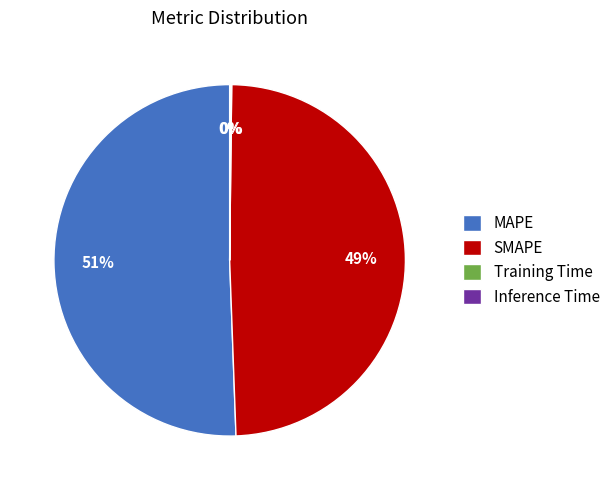

To the nearest percent, what is the average slice percentage?

25%